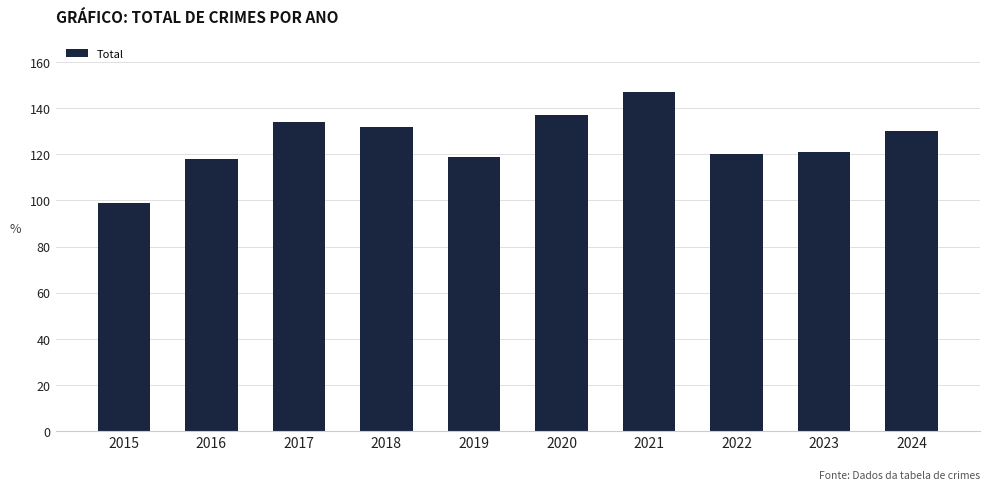

Reading left to right, list all the values displayed in this chart.

99	118	134	132	119	137	147	120	121	130